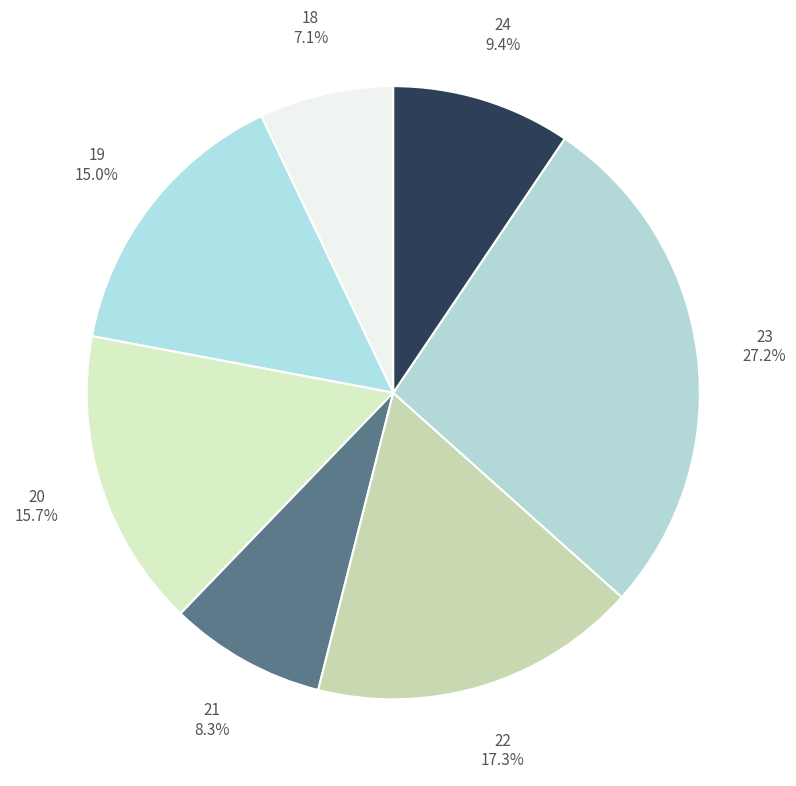

How many segments does this pie chart have?

7